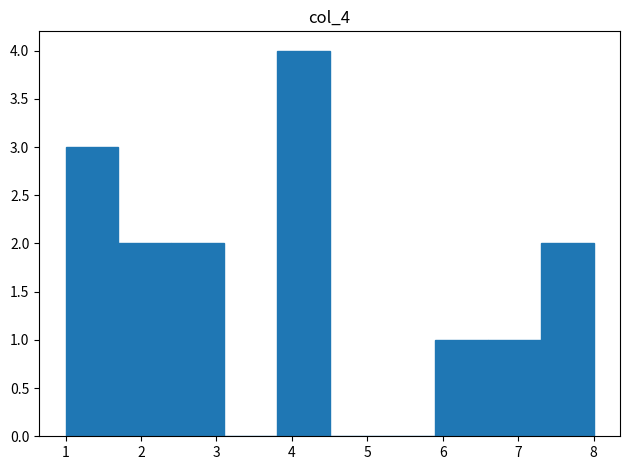

Which range on the x-axis has the tallest bar?

3.8 to 4.5